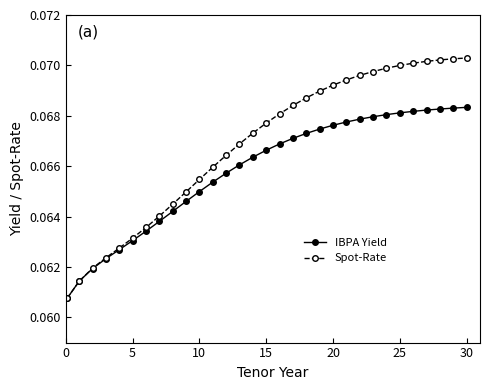

How many IBPA Yield values are between 0 and 1?

31